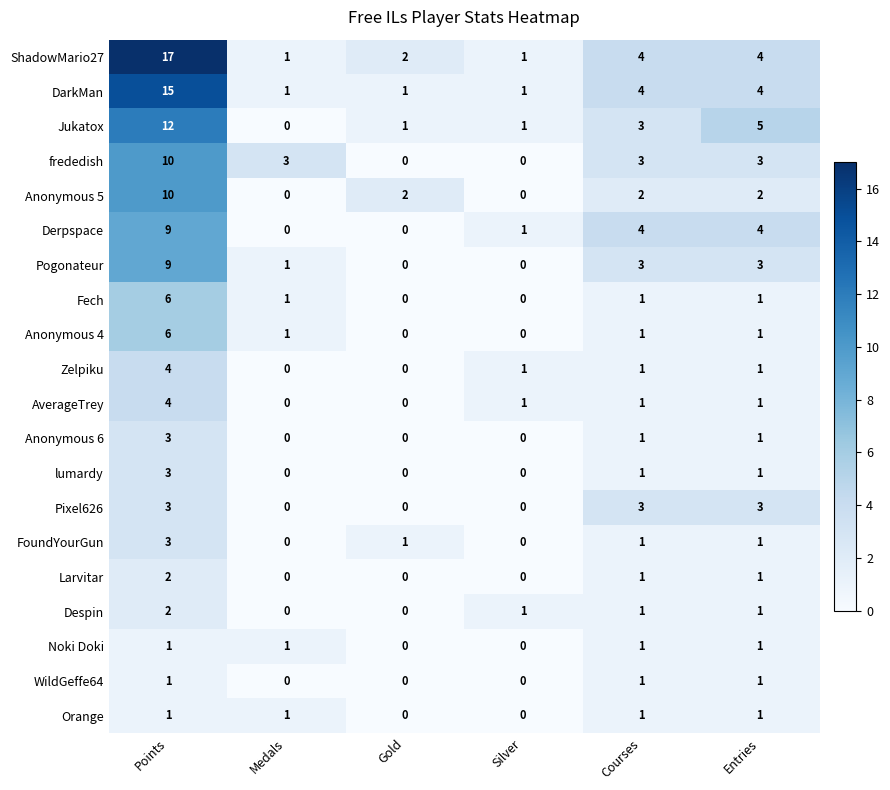

What is the greatest value displayed?

17